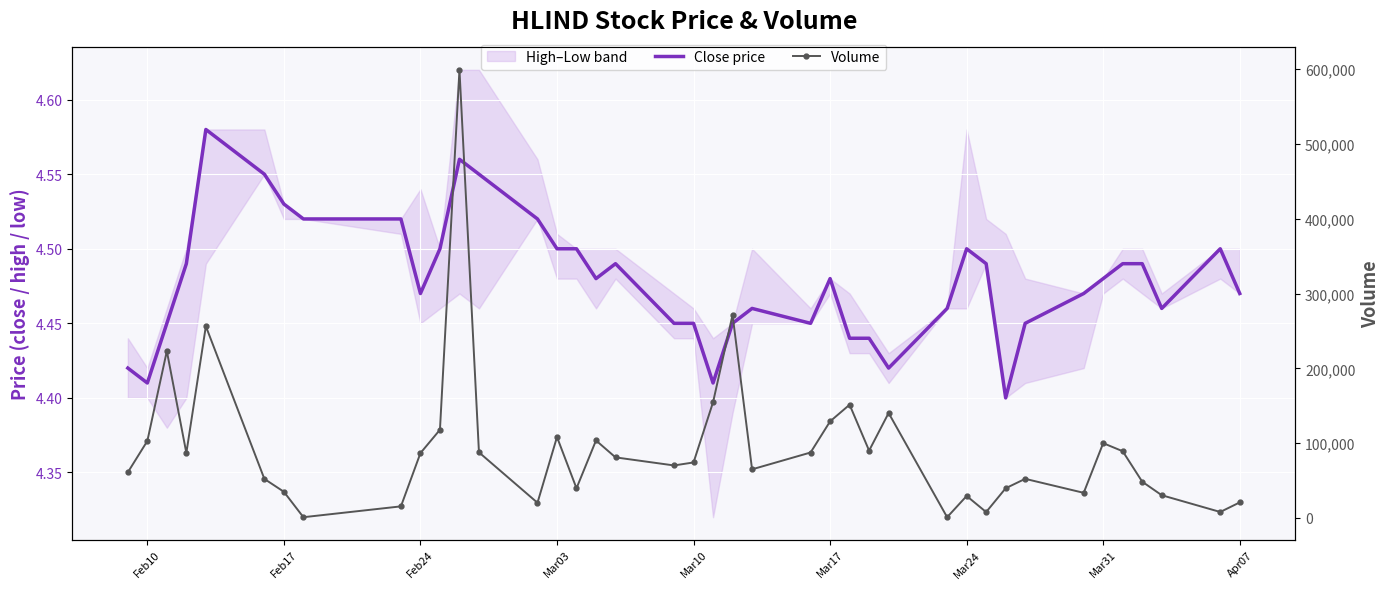

True or false: Close price and Volume intersect in this chart.

False